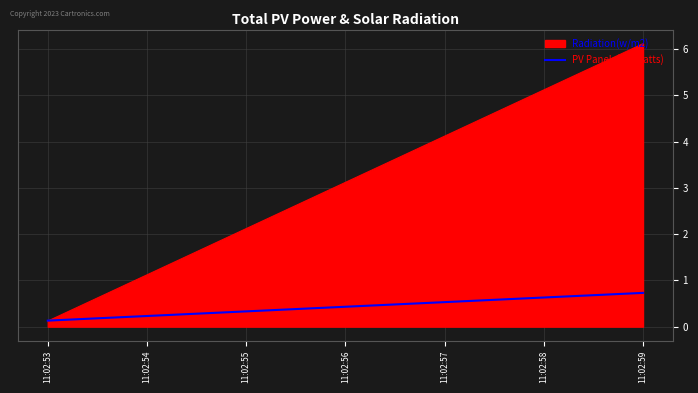

Which series has the largest range (max minus min)?

Radiation(w/m2)